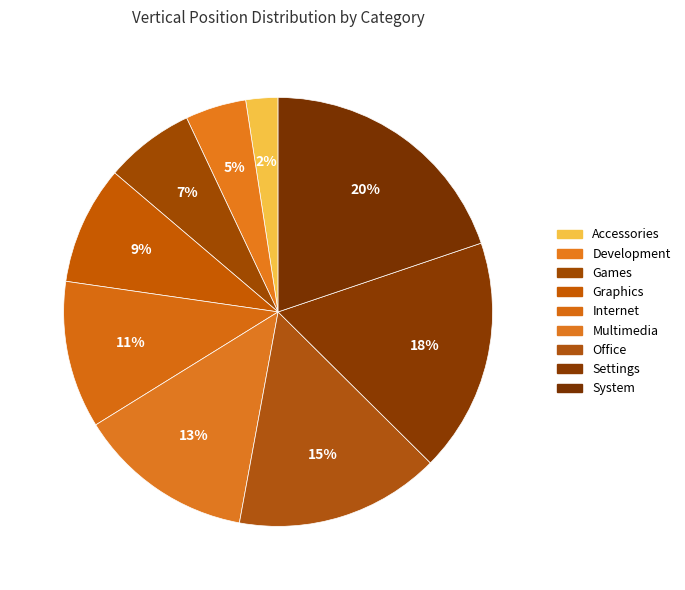

Is there any slice that represents more than half of the pie?

No